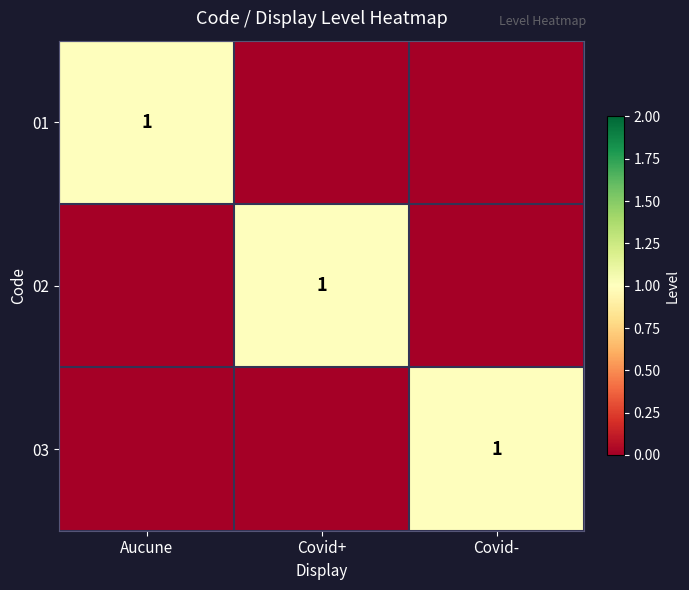

Which has a higher value, Aucune or Covid-?

Aucune